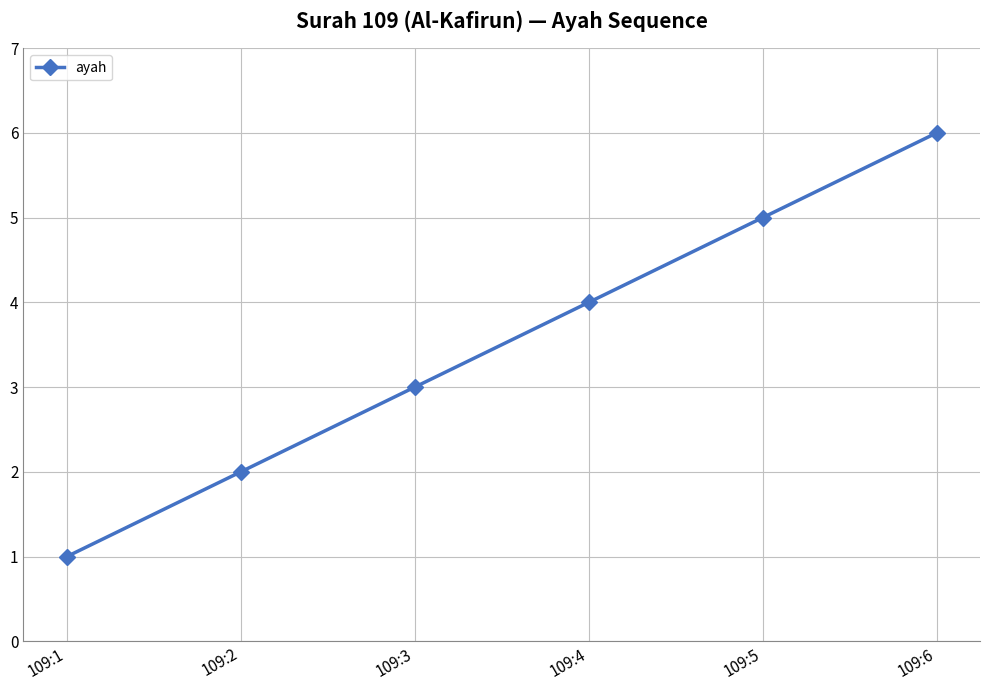

What is the difference between the maximum and second lowest values?

4